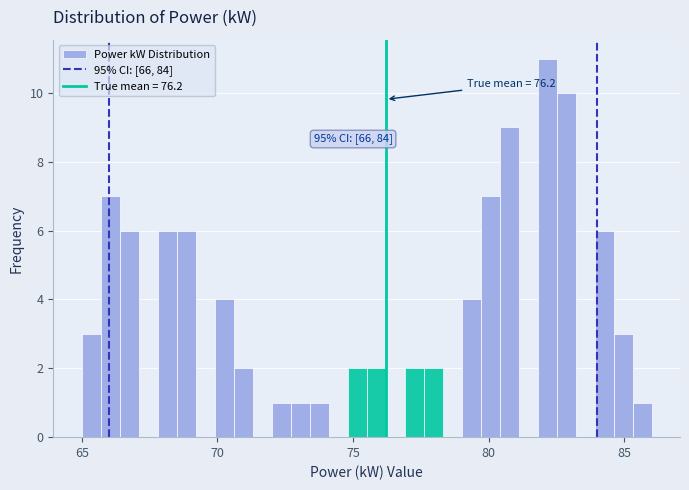

Around what value on the x-axis is the tallest bar? Give the approximate position of its centre, as read against the axis.

82.0